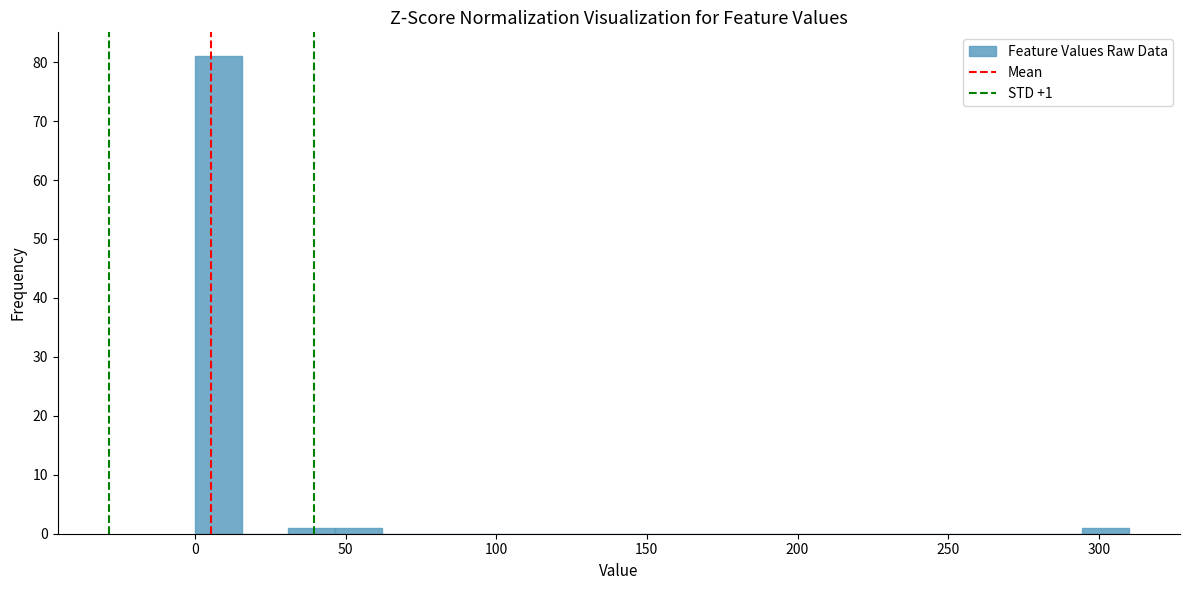

Read against the x-axis, roughly where is the centre of the tallest bar?

10